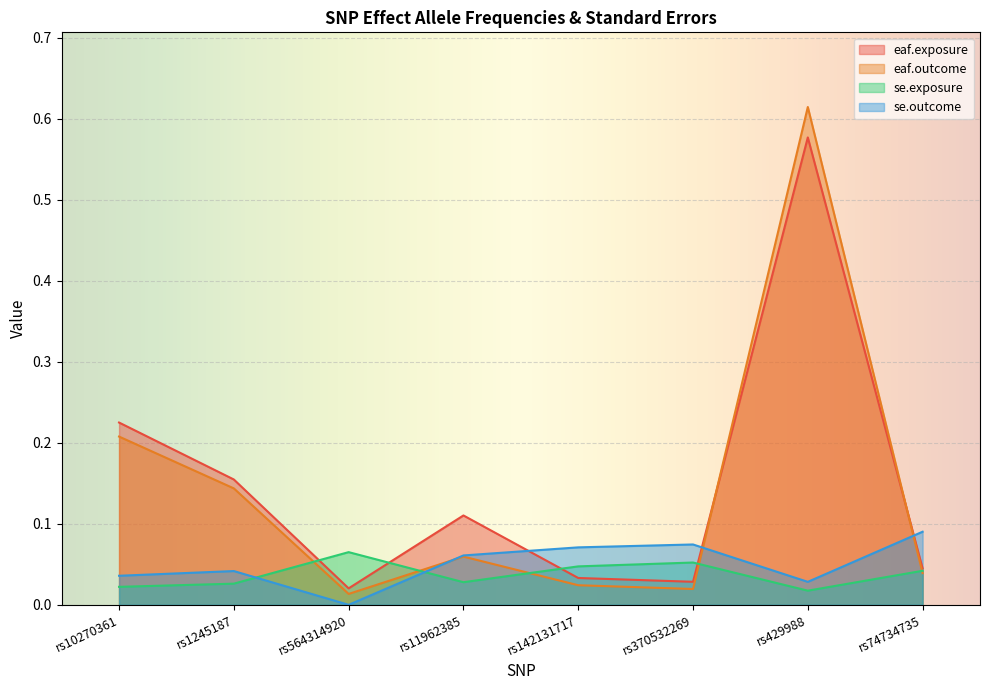

Where is the first local maximum for eaf.exposure?

rs11962385